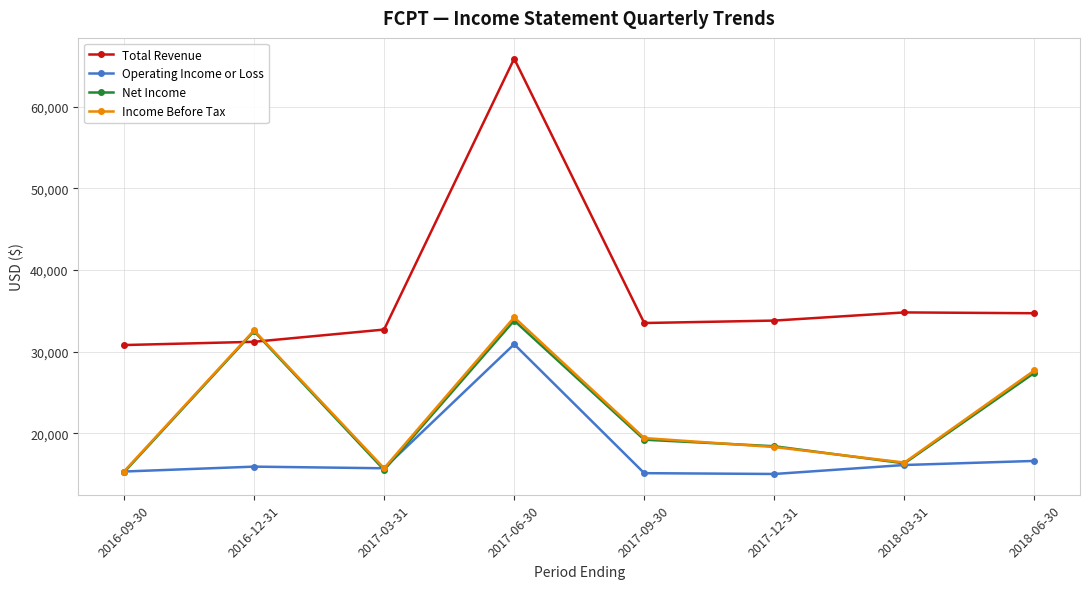

The value of Operating Income or Loss at 2017-03-31 is 5872. True or false?

False